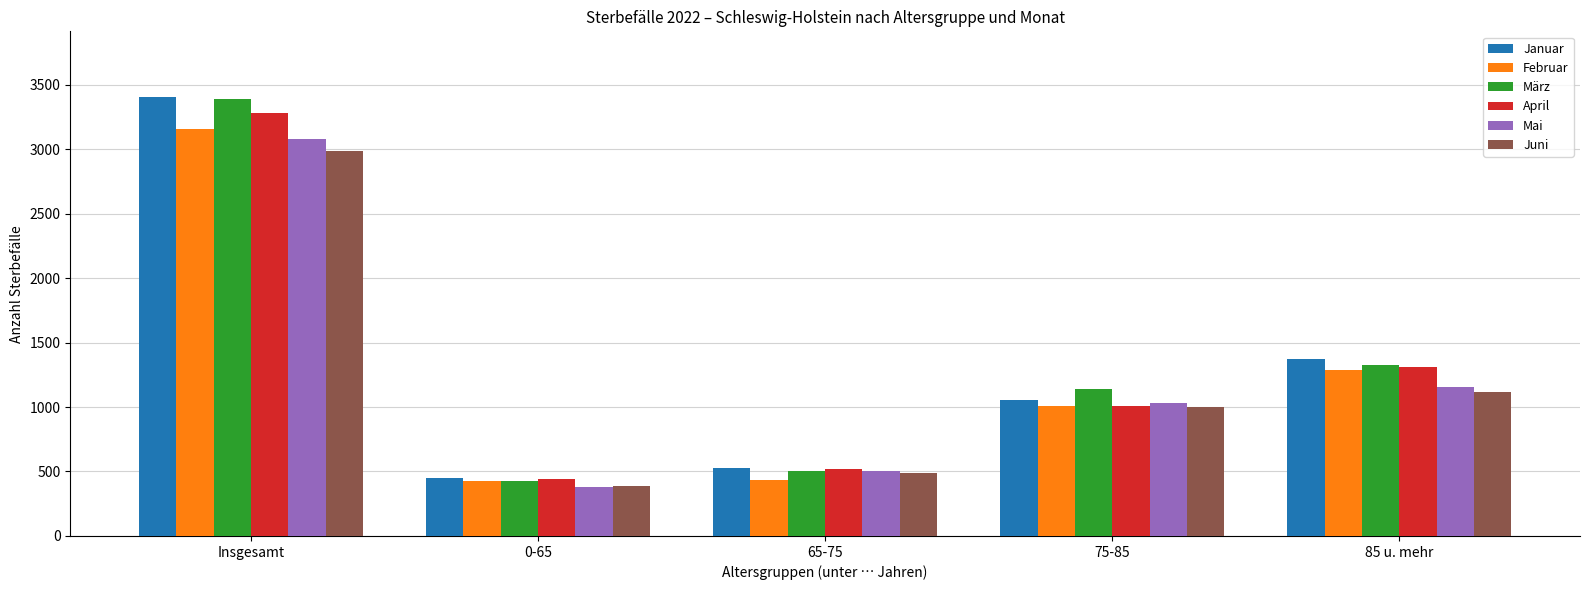

The value of April at 65-75 is 521. True or false?

True